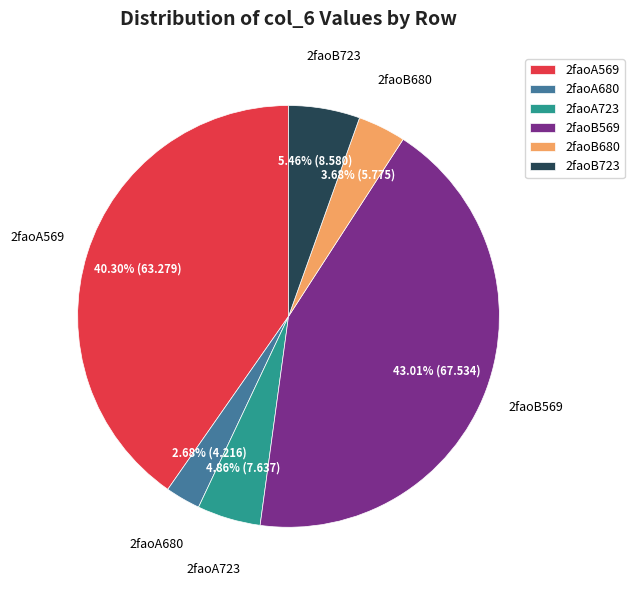

Which has a higher value, 2faoA680 or 2faoA723?

2faoA723